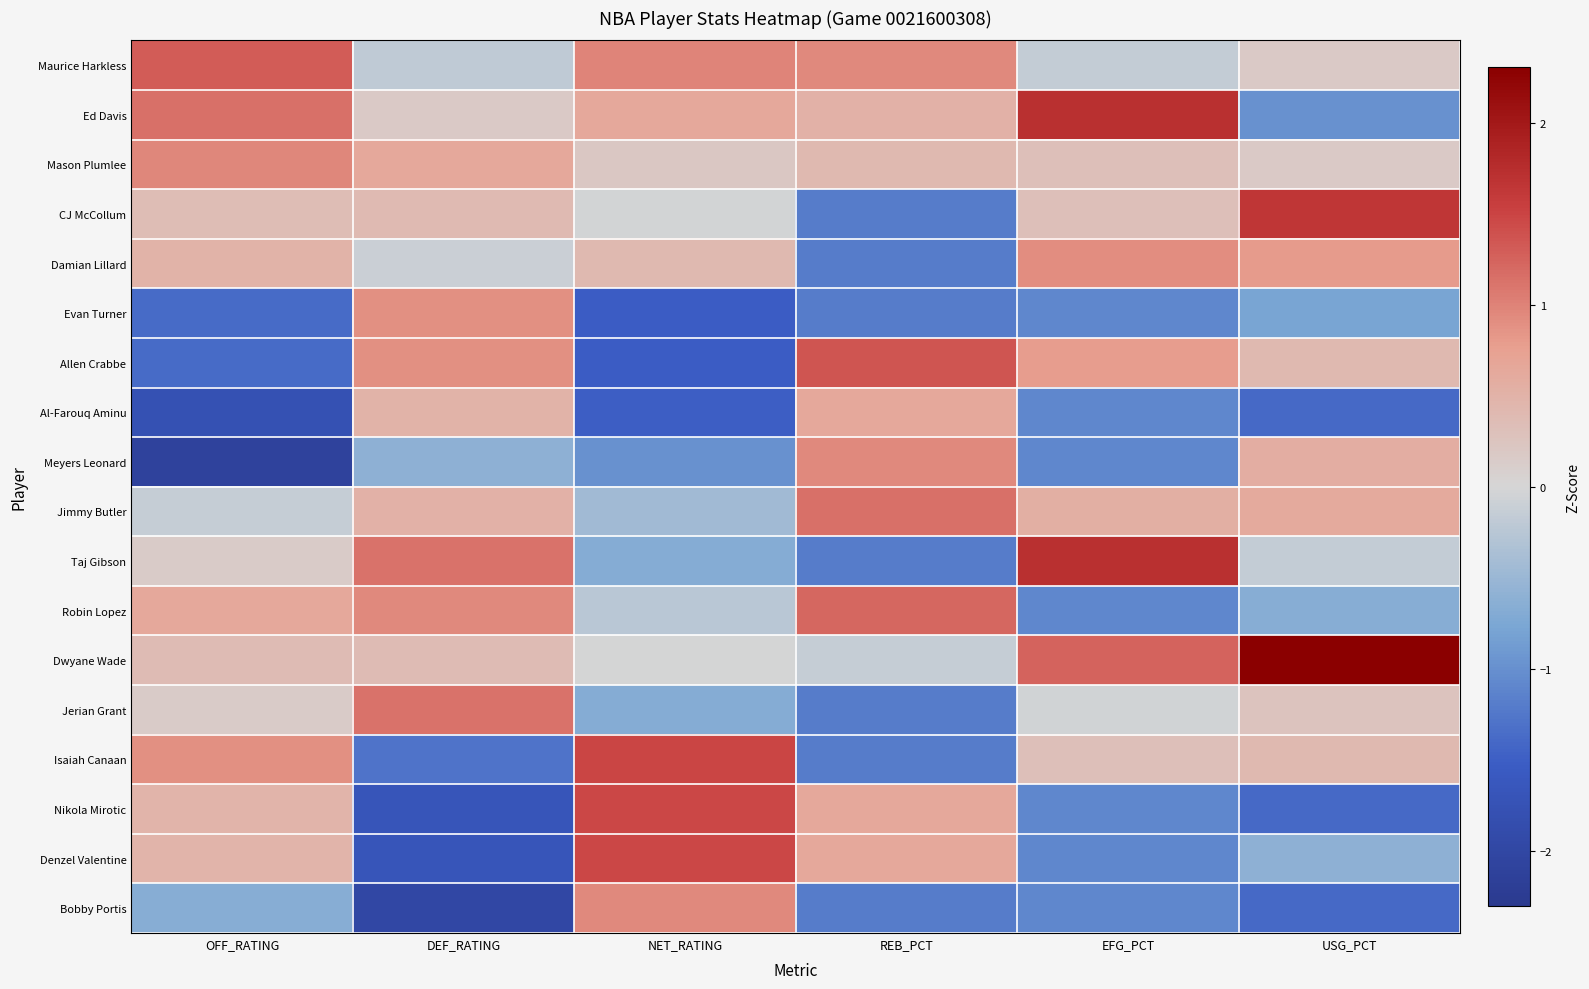

Which category has the lowest value across all series?

OFF_RATING